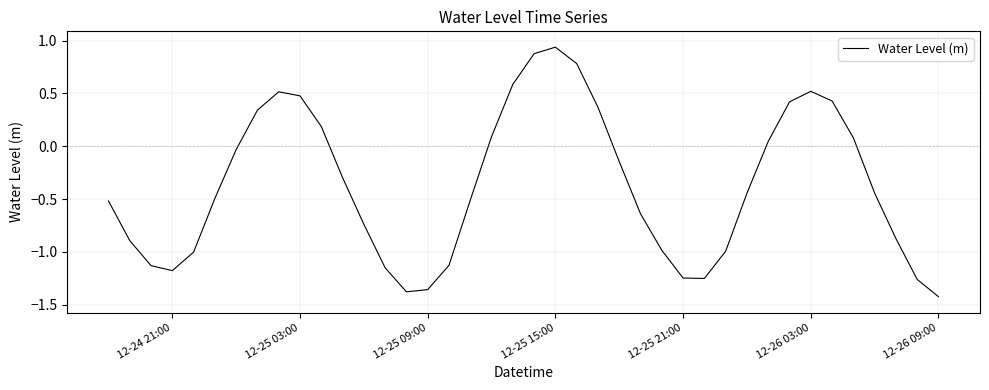

Which label corresponds to the smallest value in the chart?

12-26 09:00